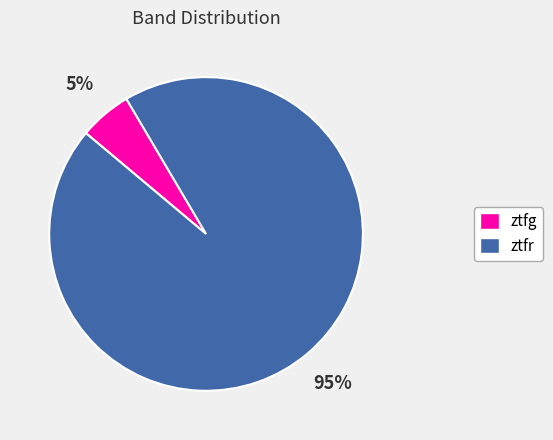

Which slice is the largest?

ztfr